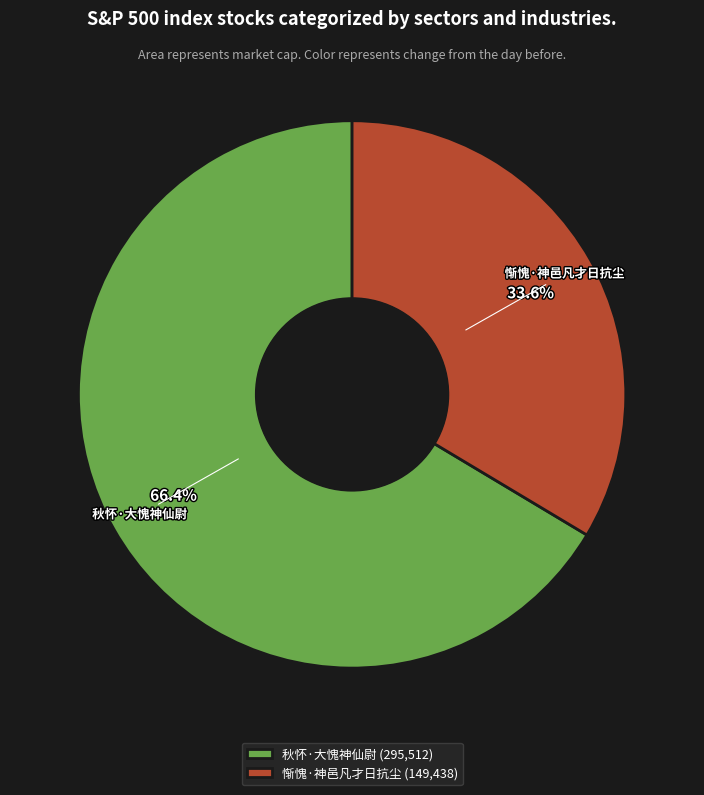

The 惭愧·神邑凡才日抗尘 slice represents 48% of the pie. True or false?

False